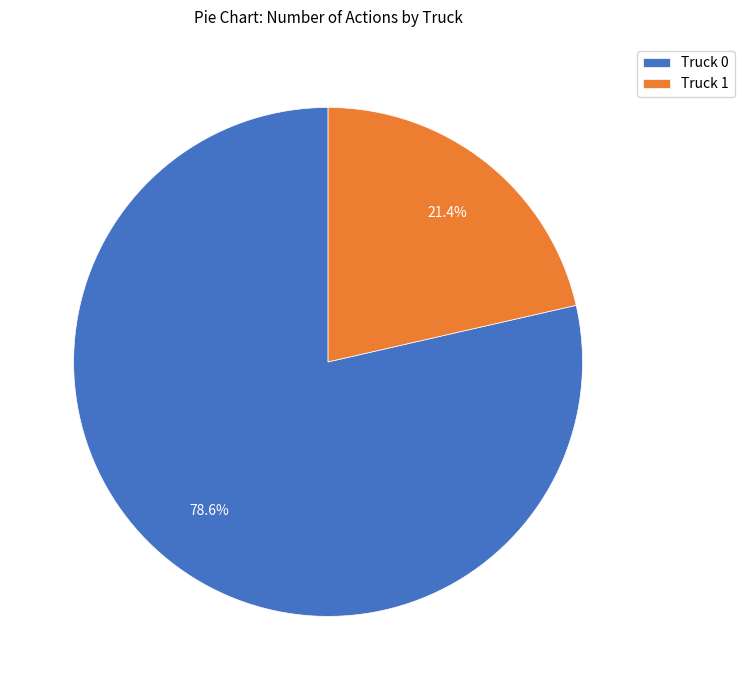

Which category has the smallest portion of the pie?

Truck 1